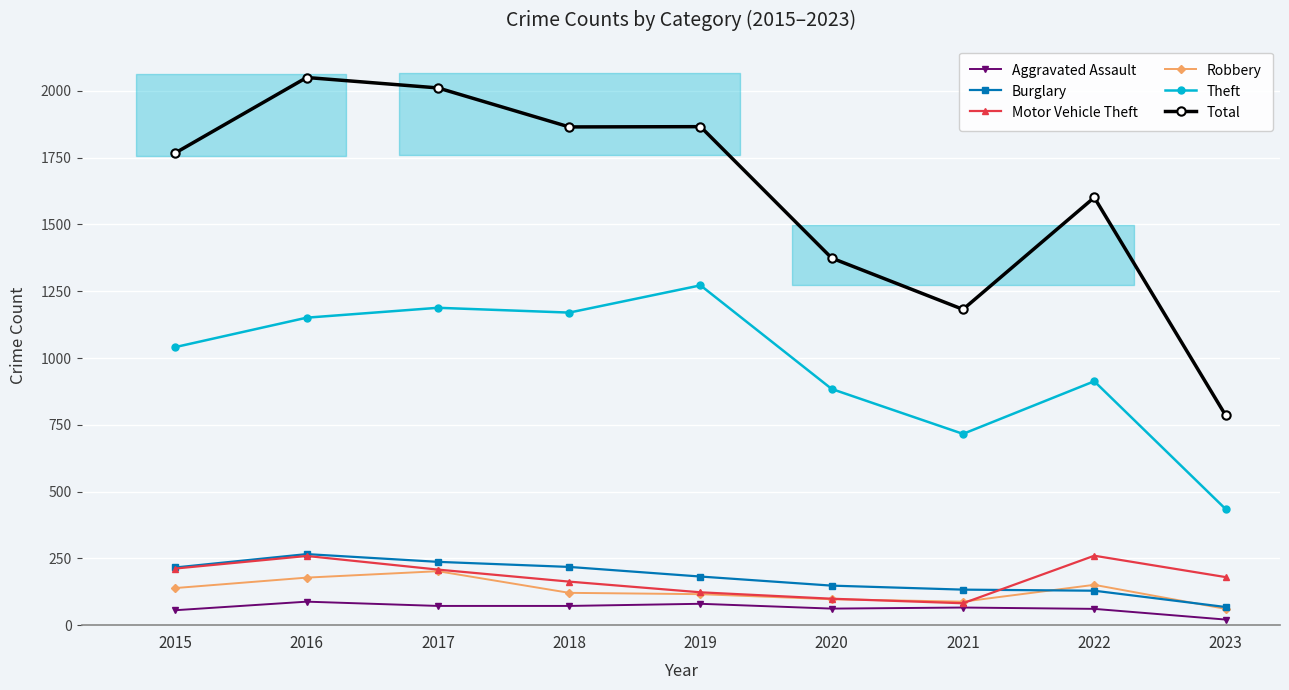

True or false: Robbery and Aggravated Assault intersect in this chart.

False